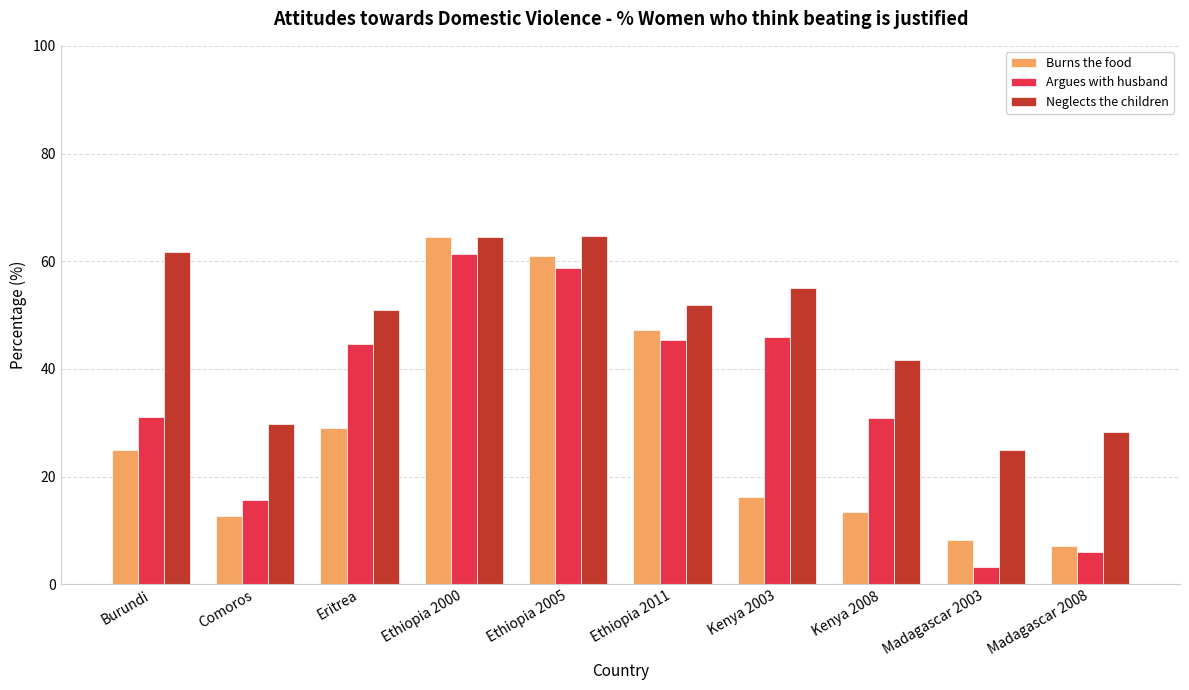

What is the difference between the maximum and minimum values in the Argues with husband series?

58.0